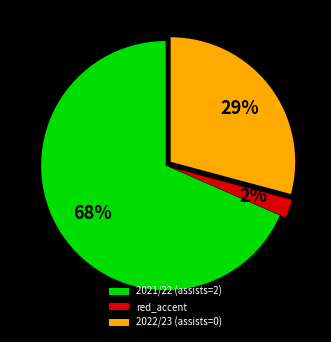

Does any single category account for the majority?

Yes